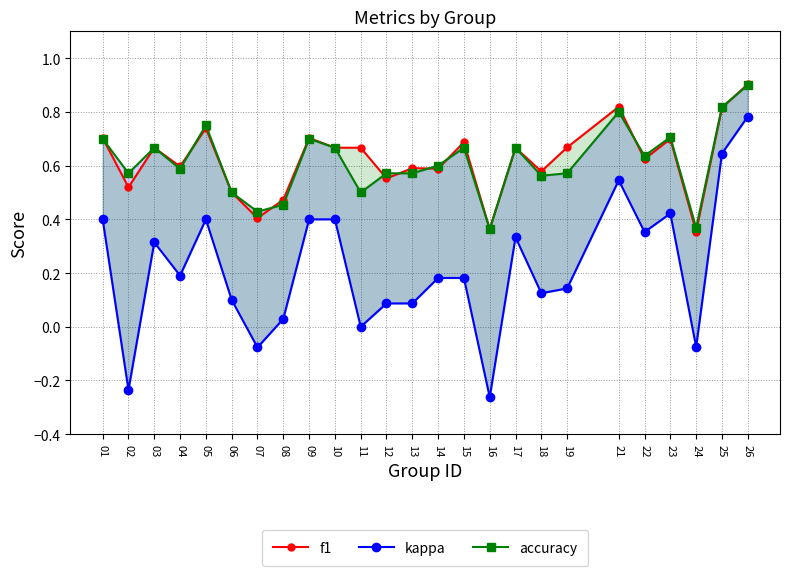

How many values in the kappa series are below 0?

4